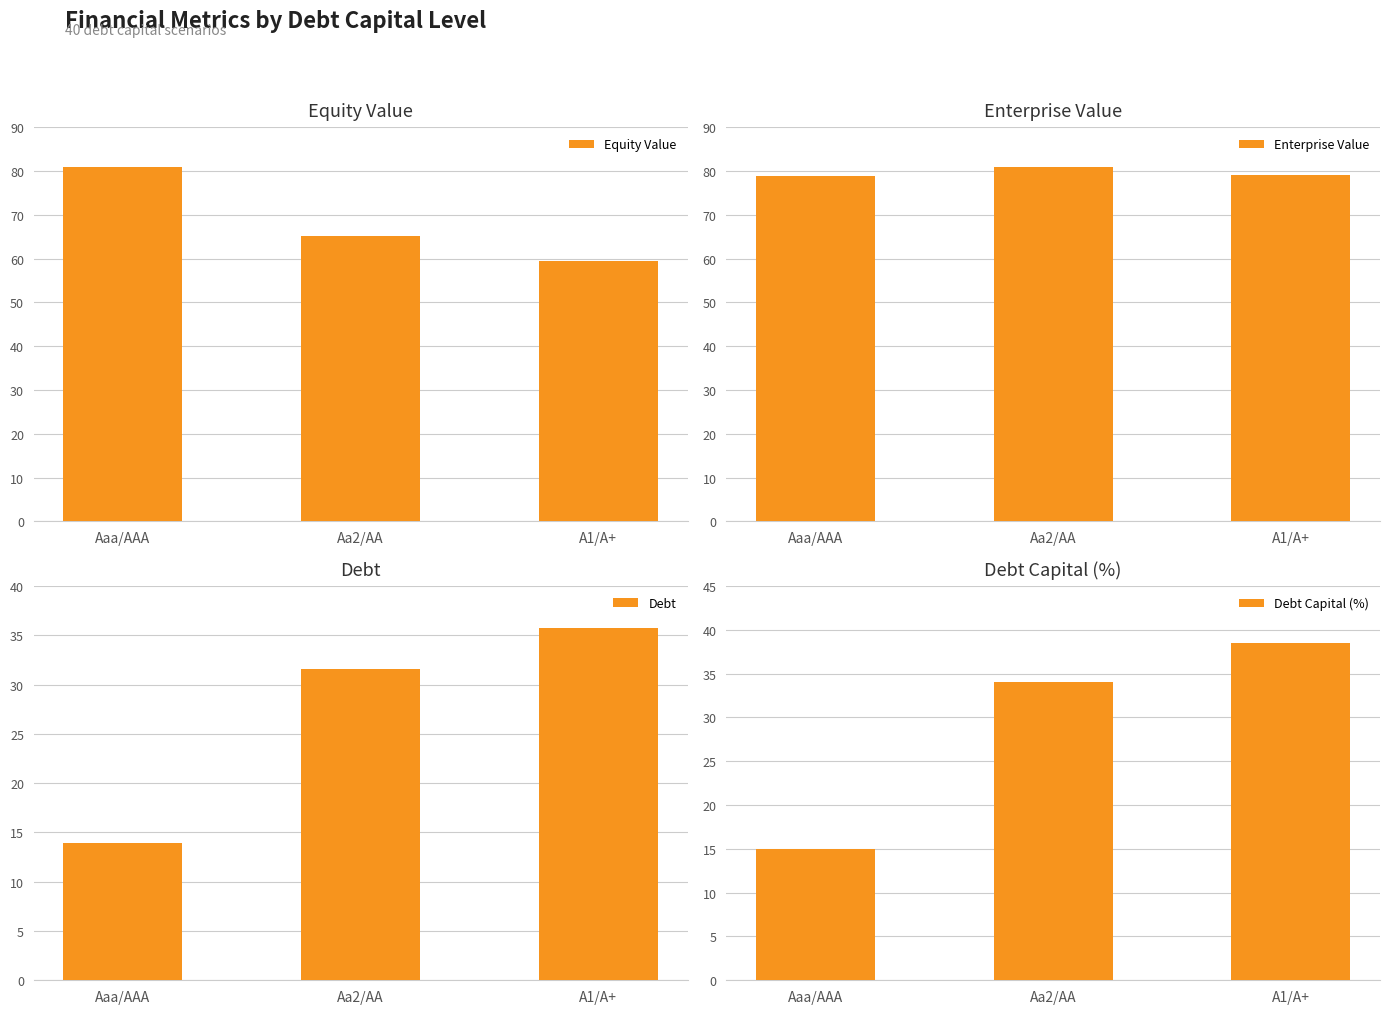

Are the bars horizontal?

No